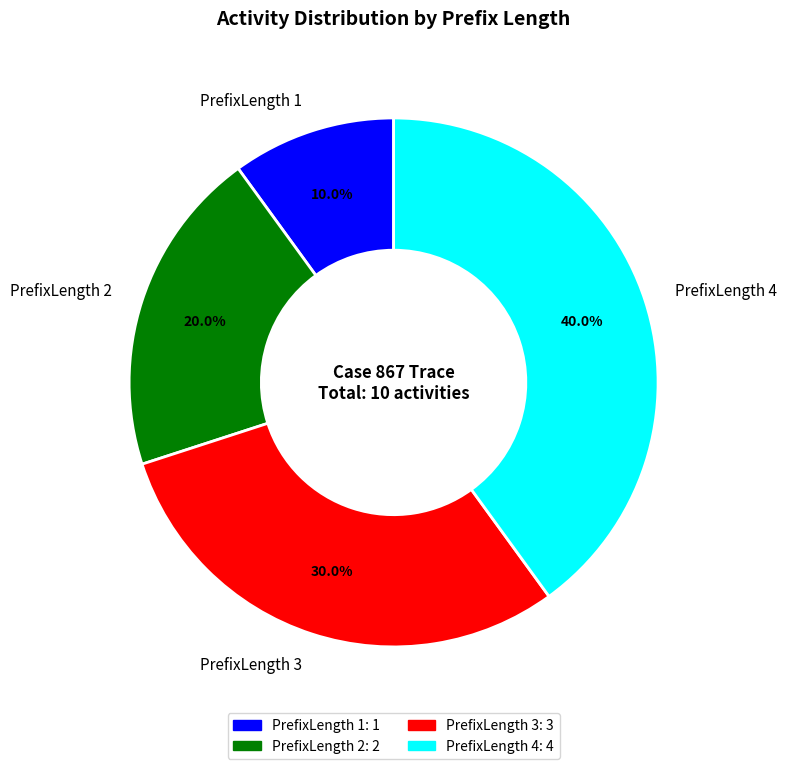

Count the number of slices in the pie.

4